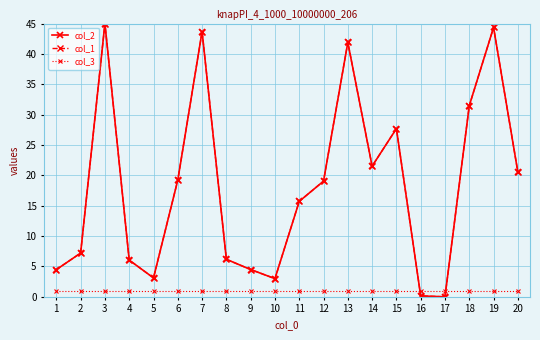

Where is col_3 nearest to the value 1?

1